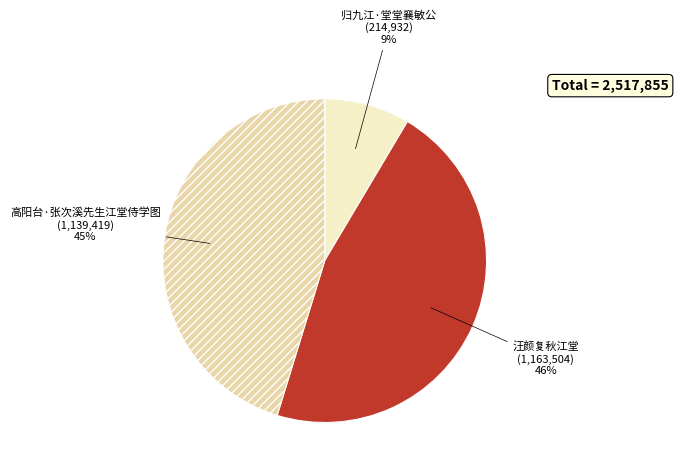

Is the sum of 汪颜复秋江堂 and 归九江·堂堂襄敏公 greater than half?

Yes